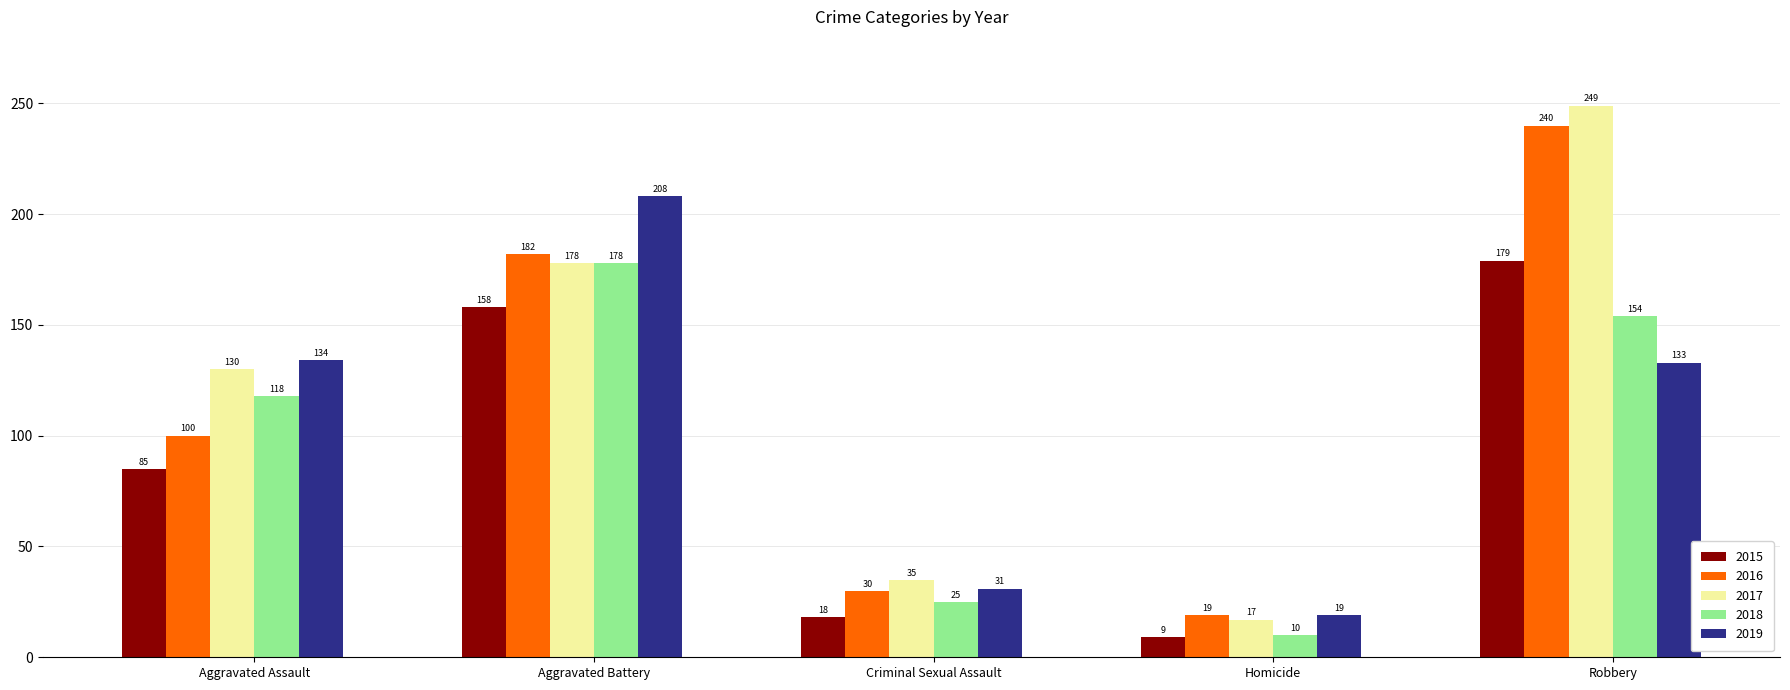

Reading left to right, what are all the values shown in this chart?

2015: Aggravated Assault=85	Aggravated Battery=158	Criminal Sexual Assault=18	Homicide=9	Robbery=179
2016: Aggravated Assault=100	Aggravated Battery=182	Criminal Sexual Assault=30	Homicide=19	Robbery=240
2017: Aggravated Assault=130	Aggravated Battery=178	Criminal Sexual Assault=35	Homicide=17	Robbery=249
2018: Aggravated Assault=118	Aggravated Battery=178	Criminal Sexual Assault=25	Homicide=10	Robbery=154
2019: Aggravated Assault=134	Aggravated Battery=208	Criminal Sexual Assault=31	Homicide=19	Robbery=133